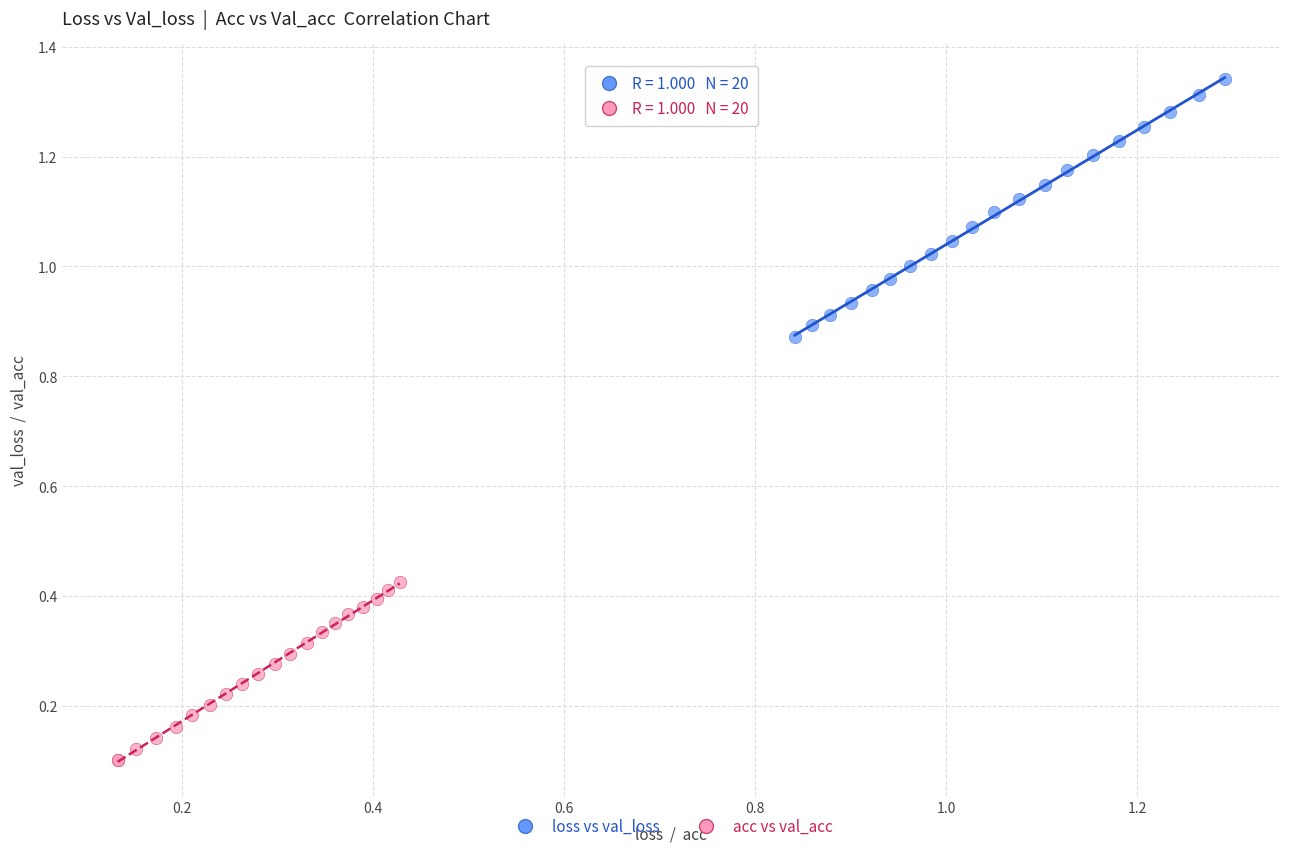

Which series contains the highest Y value?

loss vs val_loss